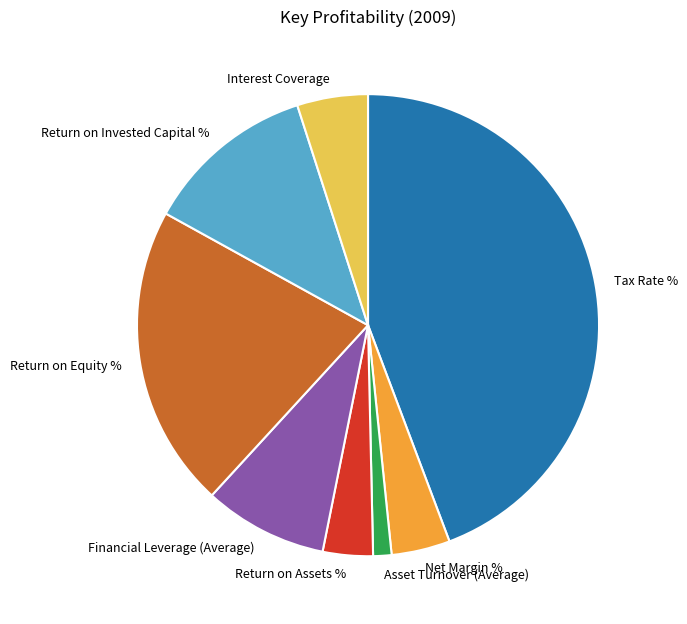

Is Financial Leverage (Average) the majority of the pie?

No